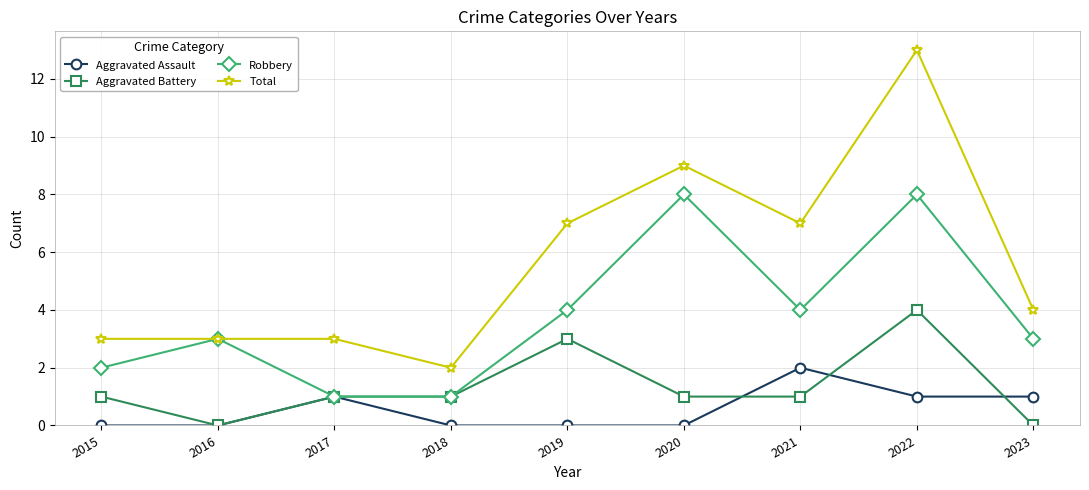

What is the highest value of the Total series?

13